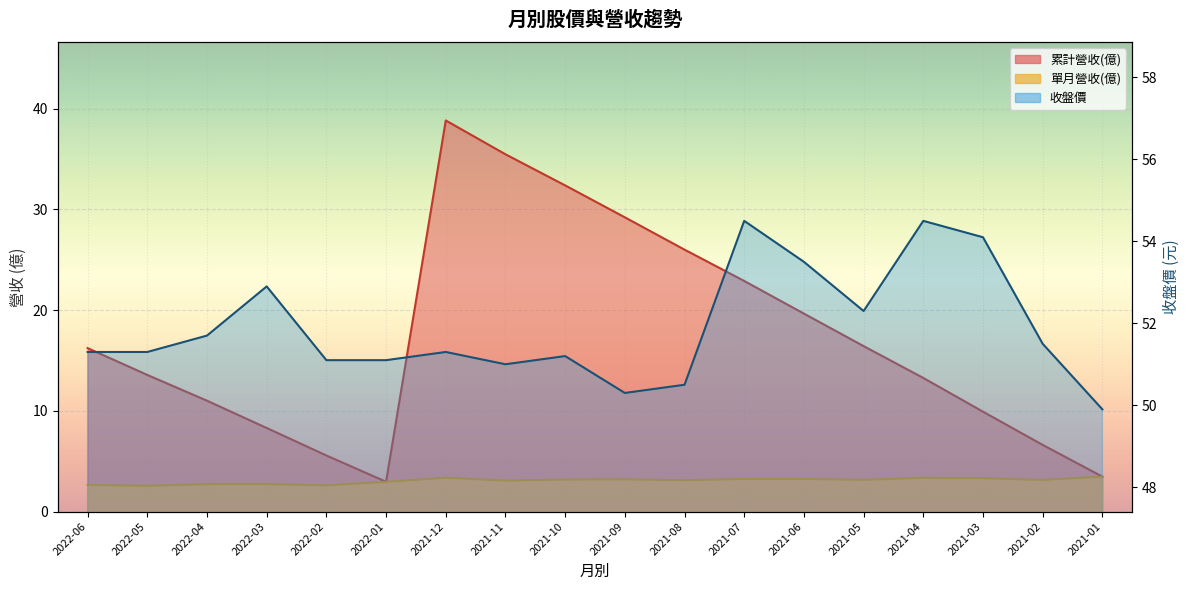

True or false: 累計營收(億) and 收盤價 intersect in this chart.

False